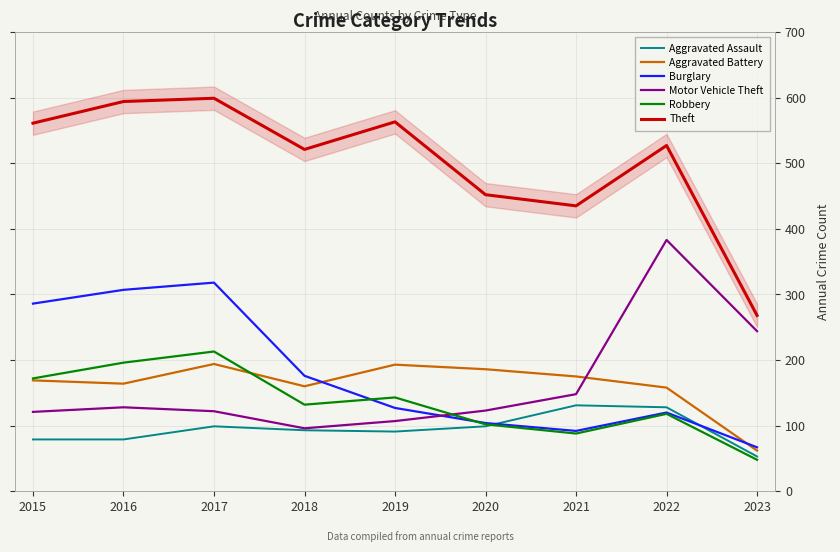

At which label does Burglary first exceed 127?

2015